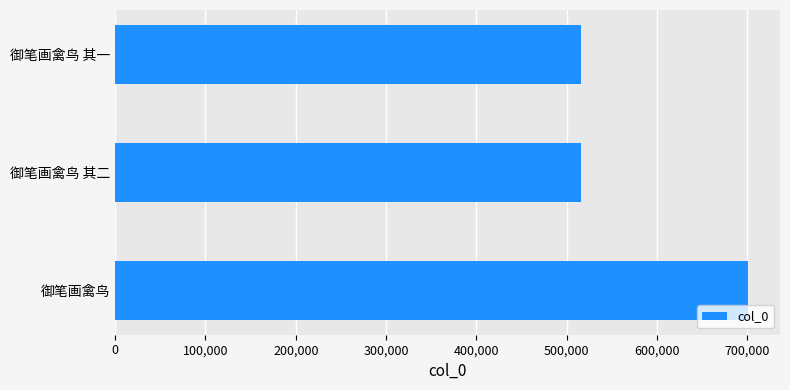

Approximately how many times larger is the value at 御笔画禽鸟 其一 compared to 御笔画禽鸟?

0.7